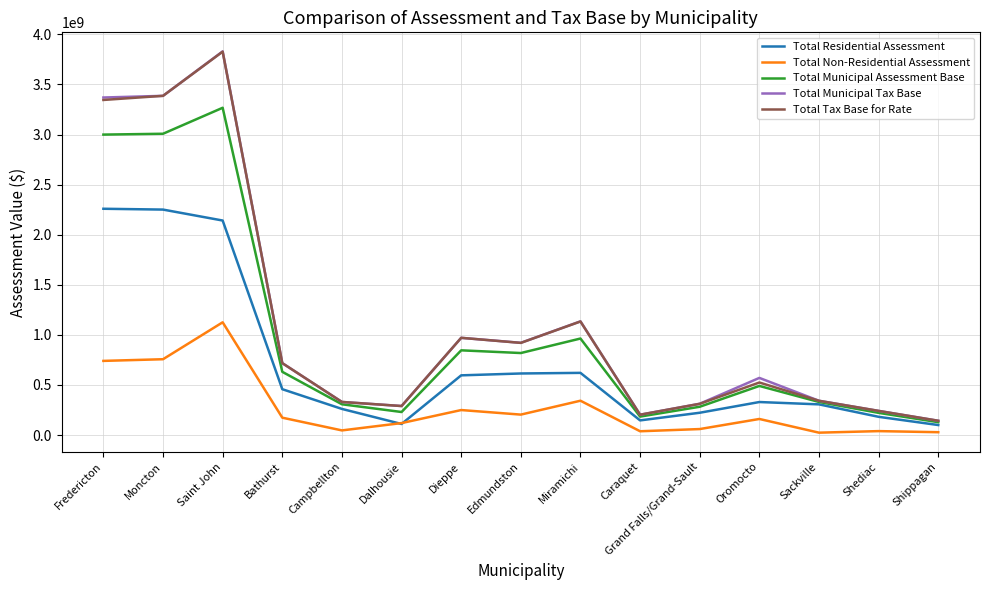

What is the difference between the Total Municipal Tax Base values at Dieppe and Bathurst?

252594850